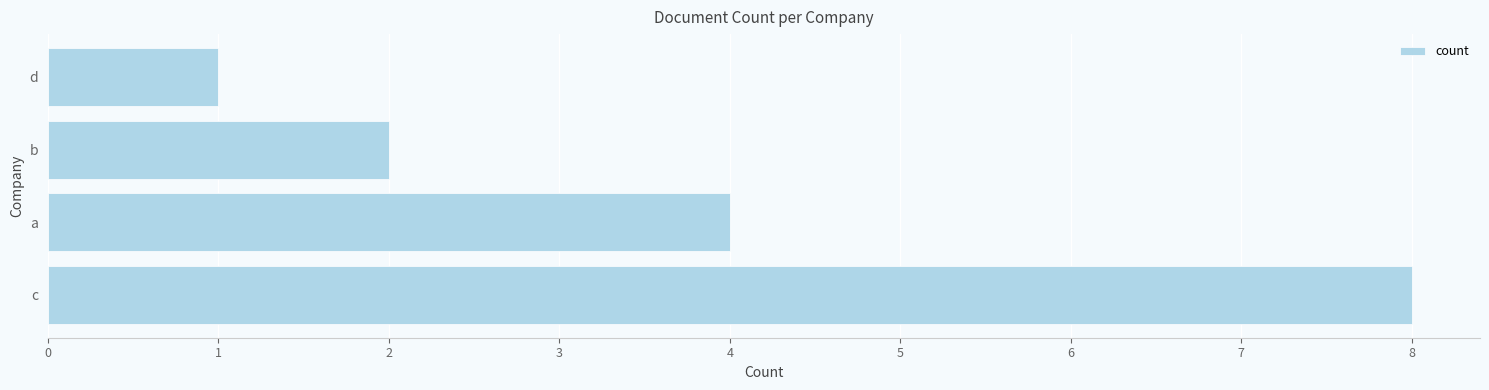

Approximately how many times larger is the value at c compared to d?

8.0